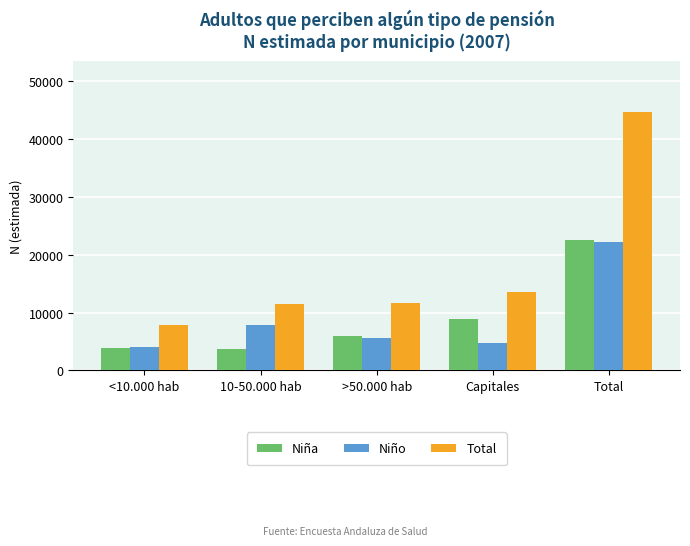

How many groups of bars are there?

5